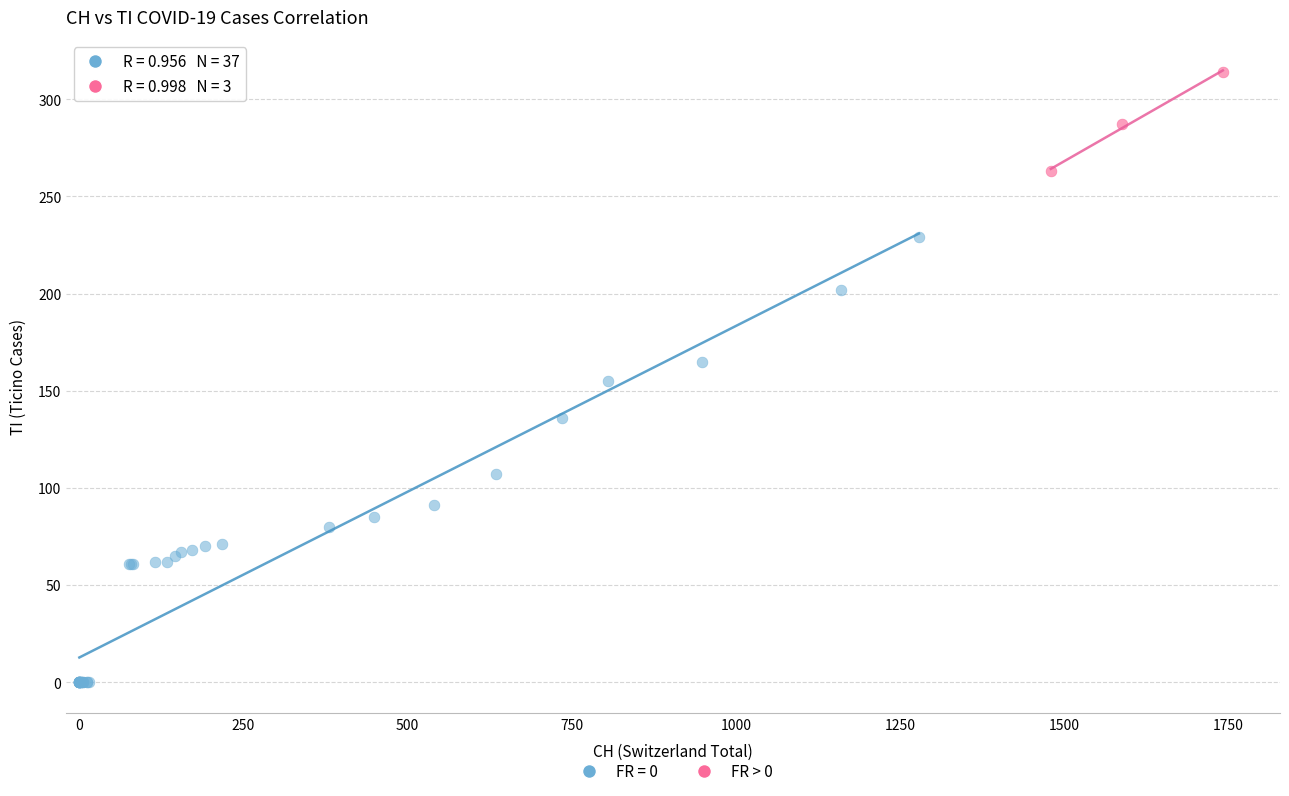

Which series reaches the minimum Y coordinate?

FR = 0